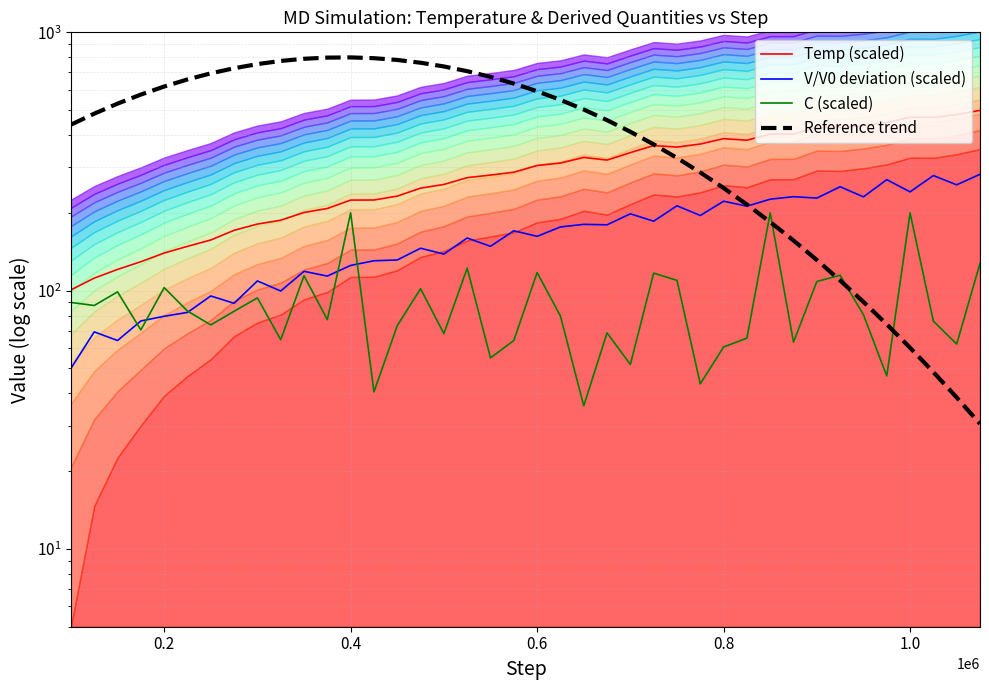

Does the chart display data point markers on the line(s)?

No